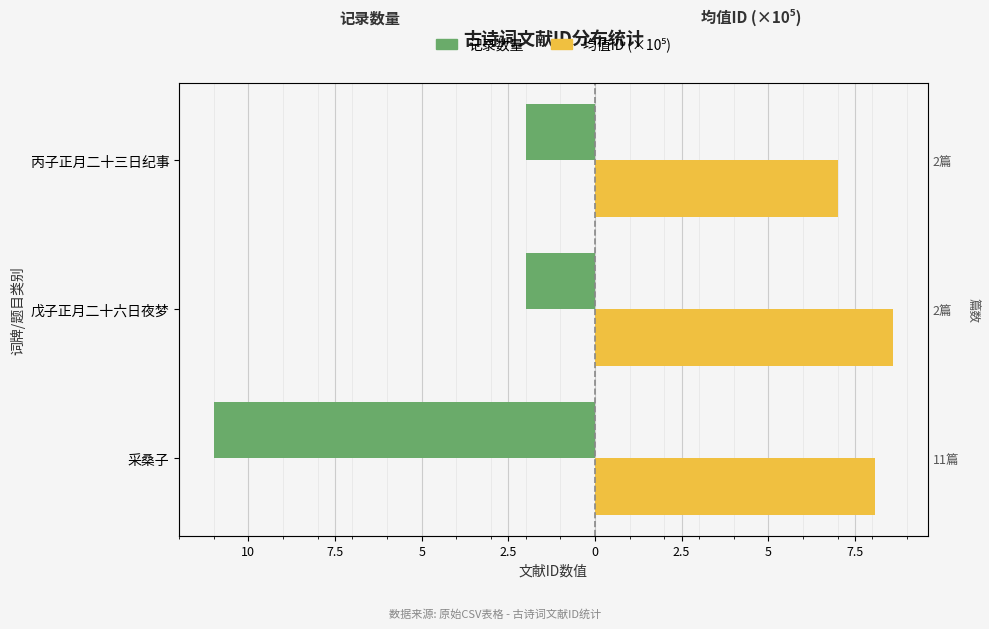

What are all the series names shown in the legend?

记录数量, 均值ID (×10⁵)